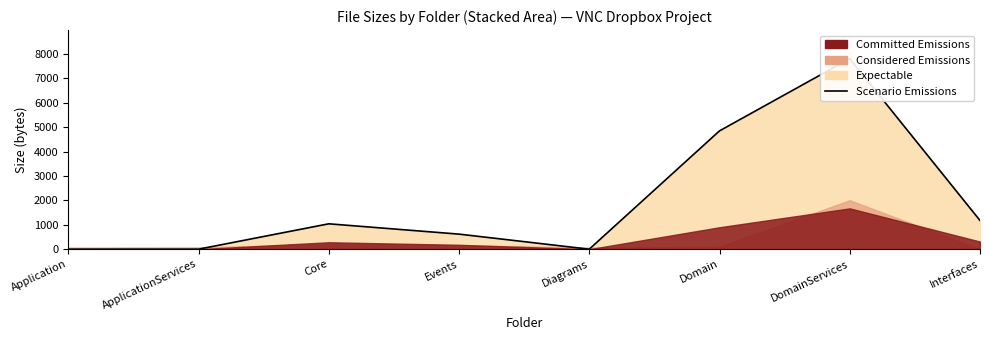

How many values are below 1040?

4